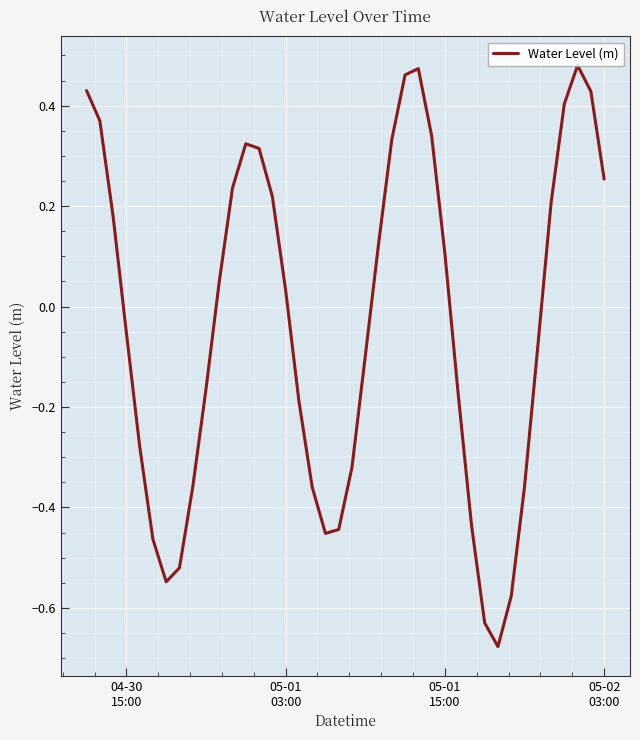

What is the difference between the maximum and minimum values?

1.2